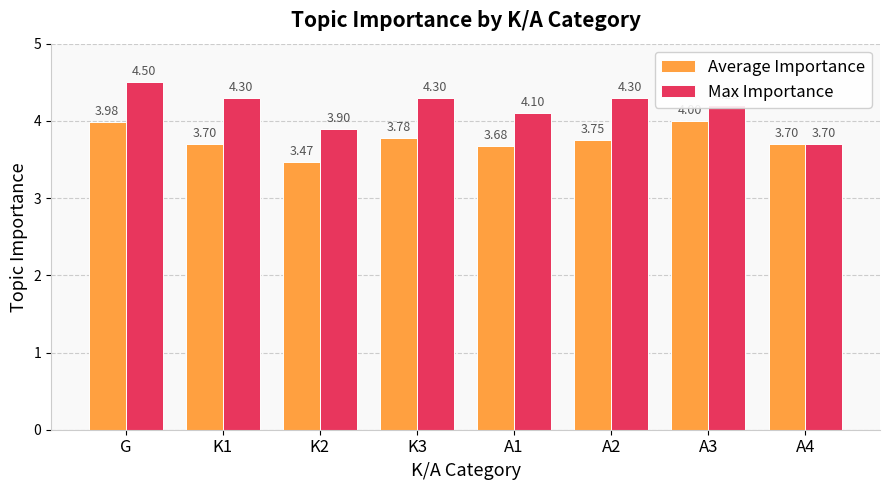

At which label does Max Importance first exceed 4?

G